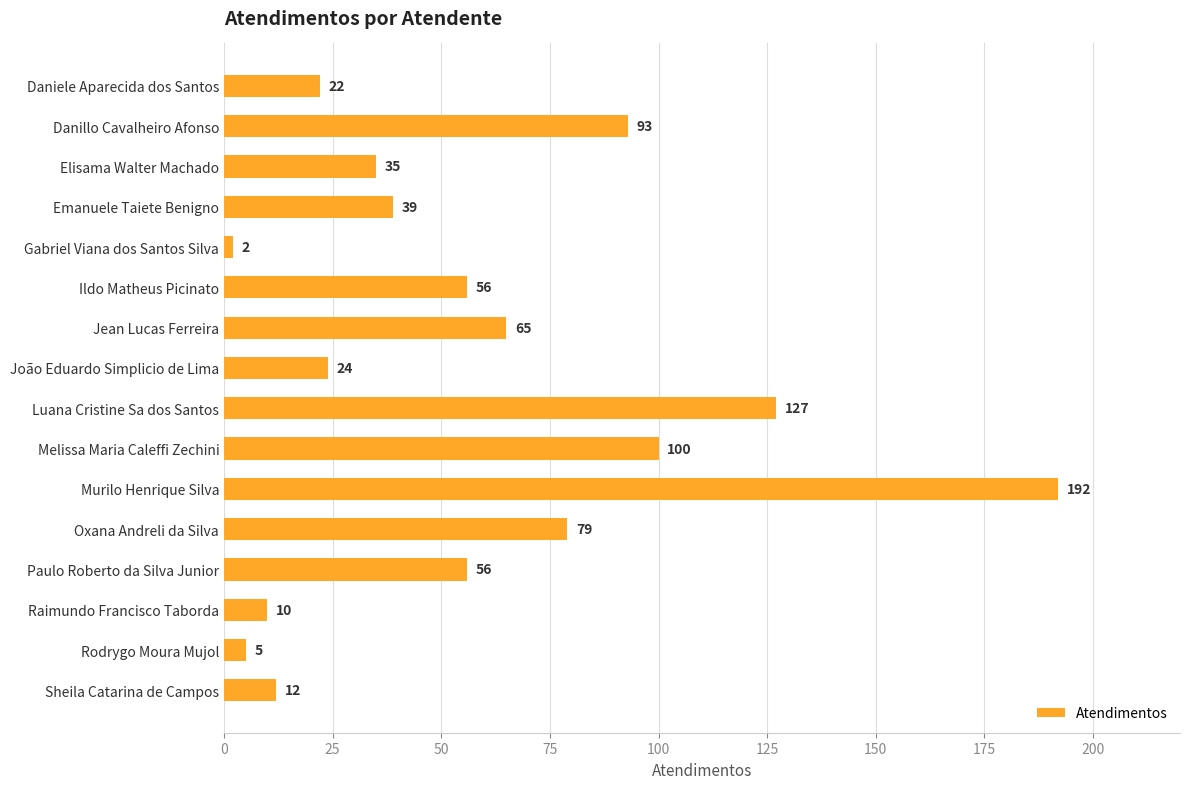

Is it true that the value at Paulo Roberto da Silva Junior is 56?

True